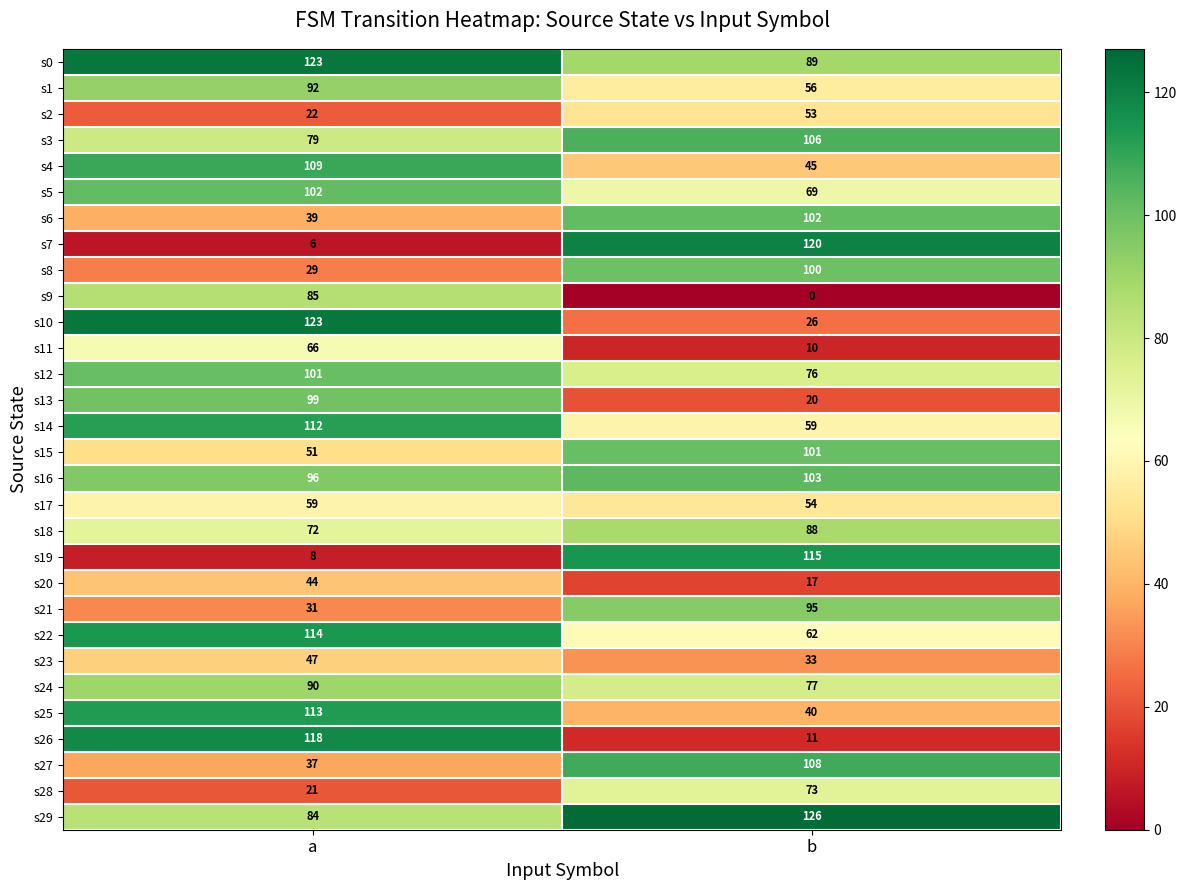

At b, list the series in order from smallest to largest.

s9, s11, s26, s20, s13, s10, s23, s25, s4, s2, s17, s1, s14, s22, s5, s28, s12, s24, s18, s0, s21, s8, s15, s6, s16, s3, s27, s19, s7, s29